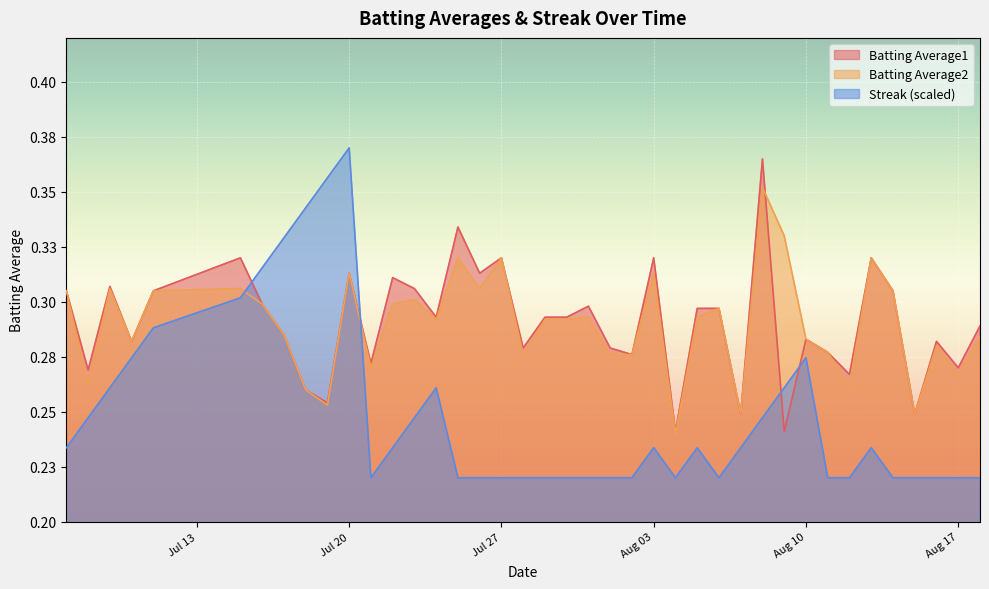

Between which two adjacent categories do Streak and Batting Average2 first intersect?

2010-07-15 and 2010-07-16